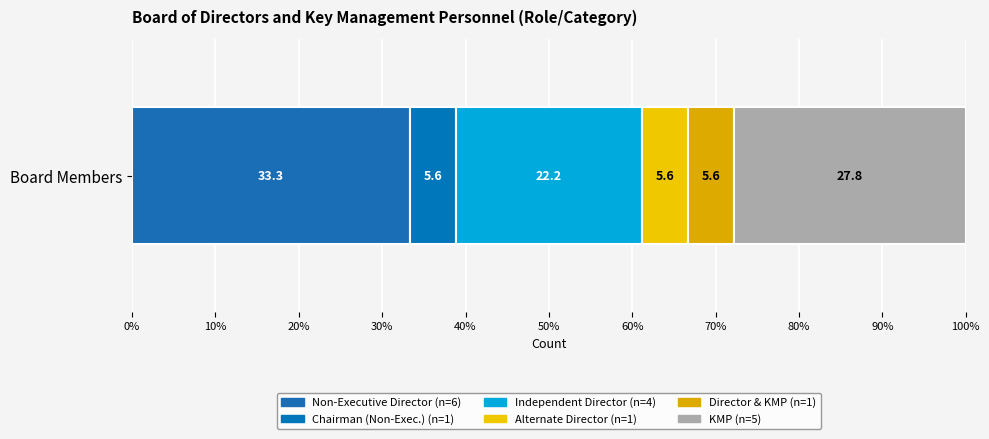

How many data points does each series have?

1